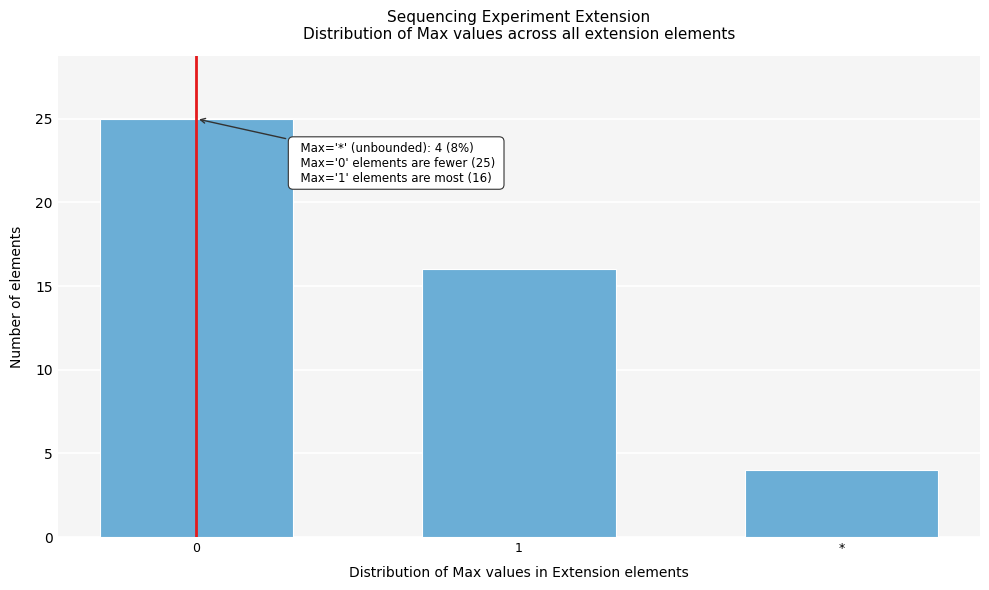

Reading left to right, transcribe all the data shown in this chart.

0=25	1=16	*=4